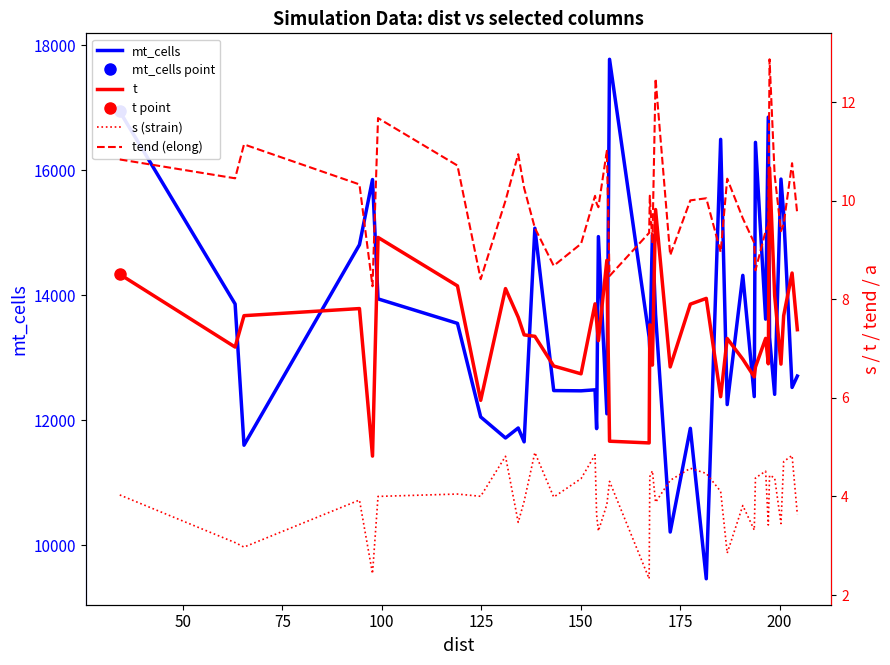

List the series in order of their peak value, lowest first.

s (strain), t, tend (elong), mt_cells